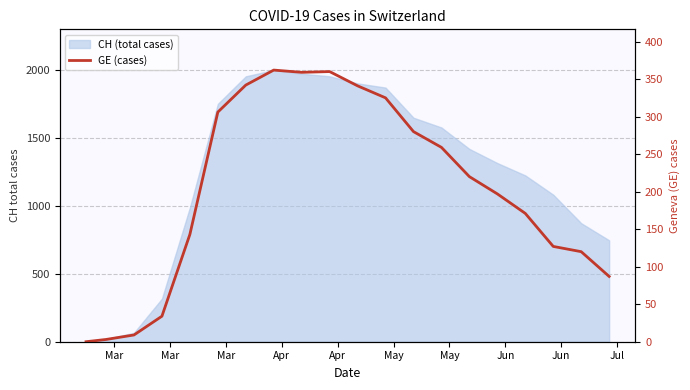

How many data points are less than 220?

10